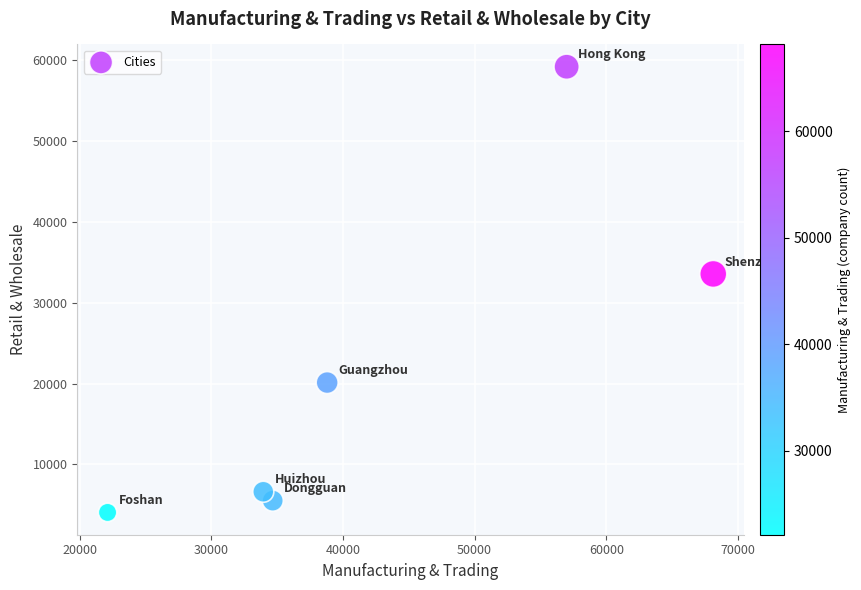

What is the average Y value?

21512